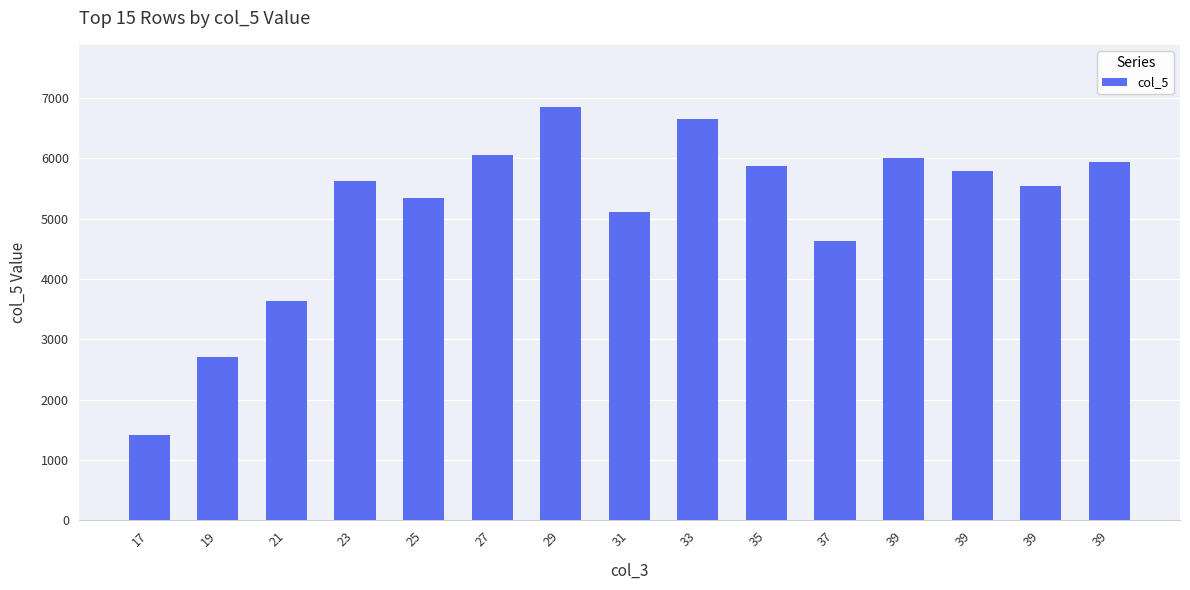

How many bars are there in total?

15